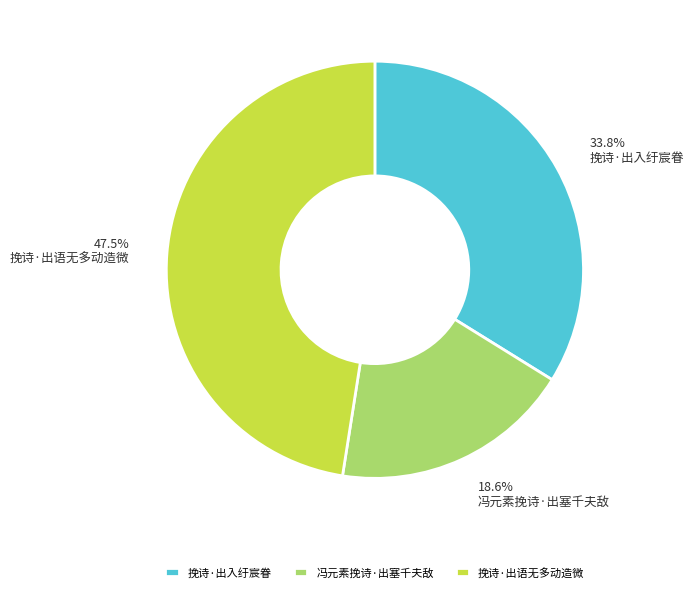

The 挽诗·出语无多动造微 slice represents 59% of the pie. True or false?

False